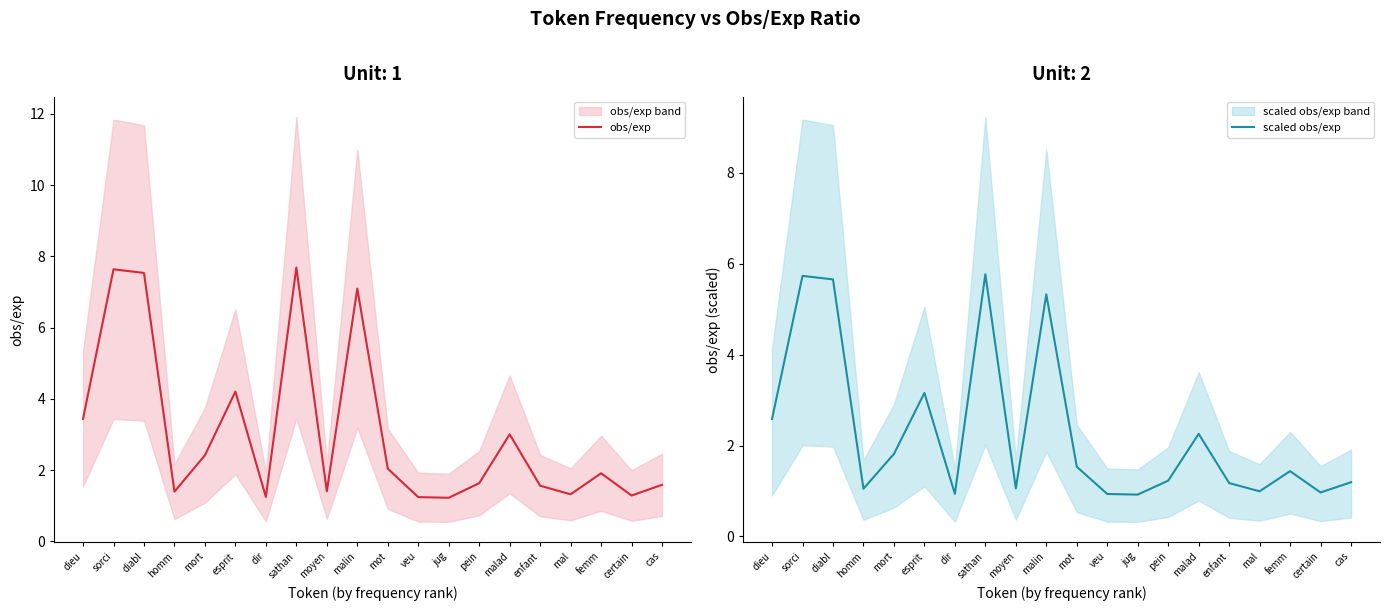

At which category does scaled obs/exp reach its first local peak?

sorci